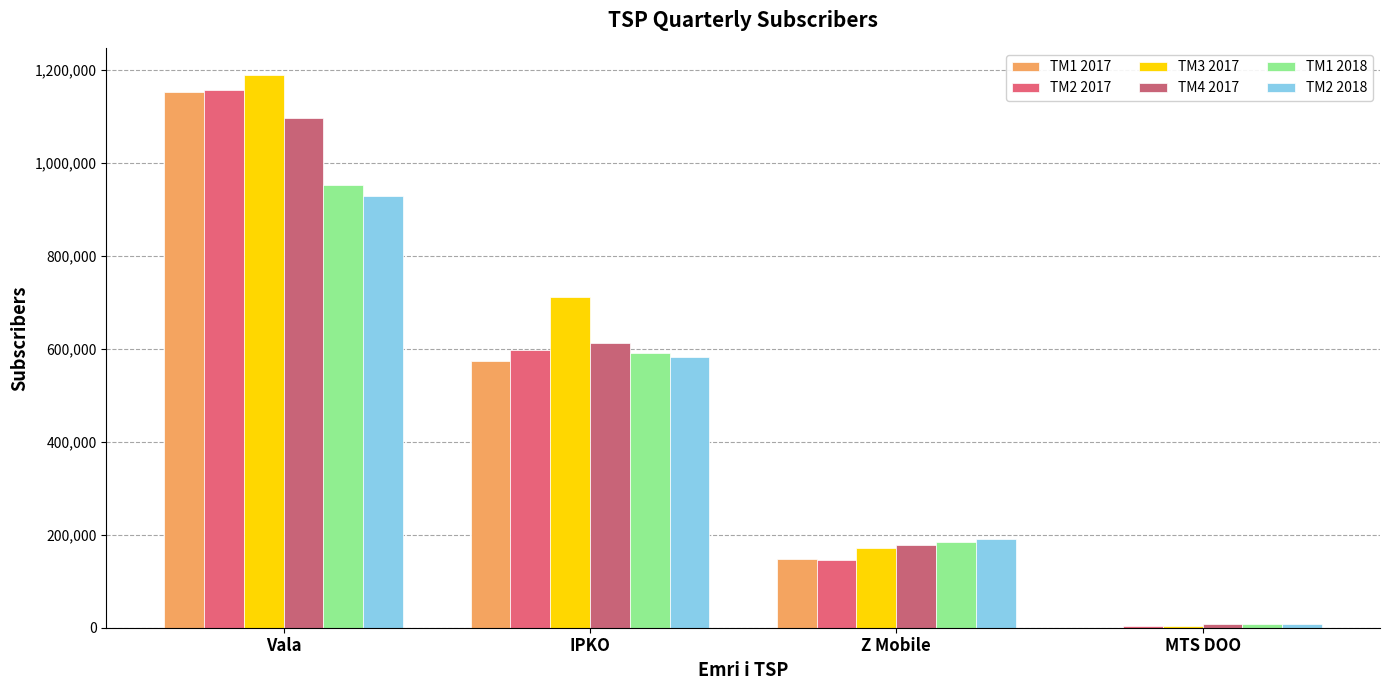

Where does the TM1 2017 series first go above 574157?

Vala